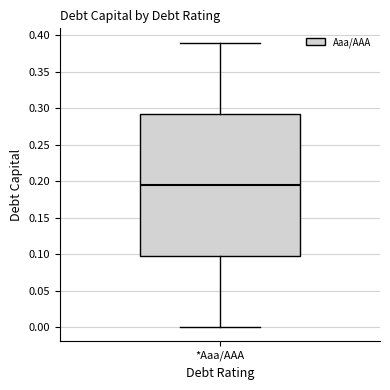

Transcribe this box plot: give where the median line is, the range the box spans, and where the two whiskers end, as read against the y-axis. The values are not printed on the chart, so give them approximately, as read against the axis.

median 0.195, box 0.100 to 0.295, whiskers 0.000 to 0.390